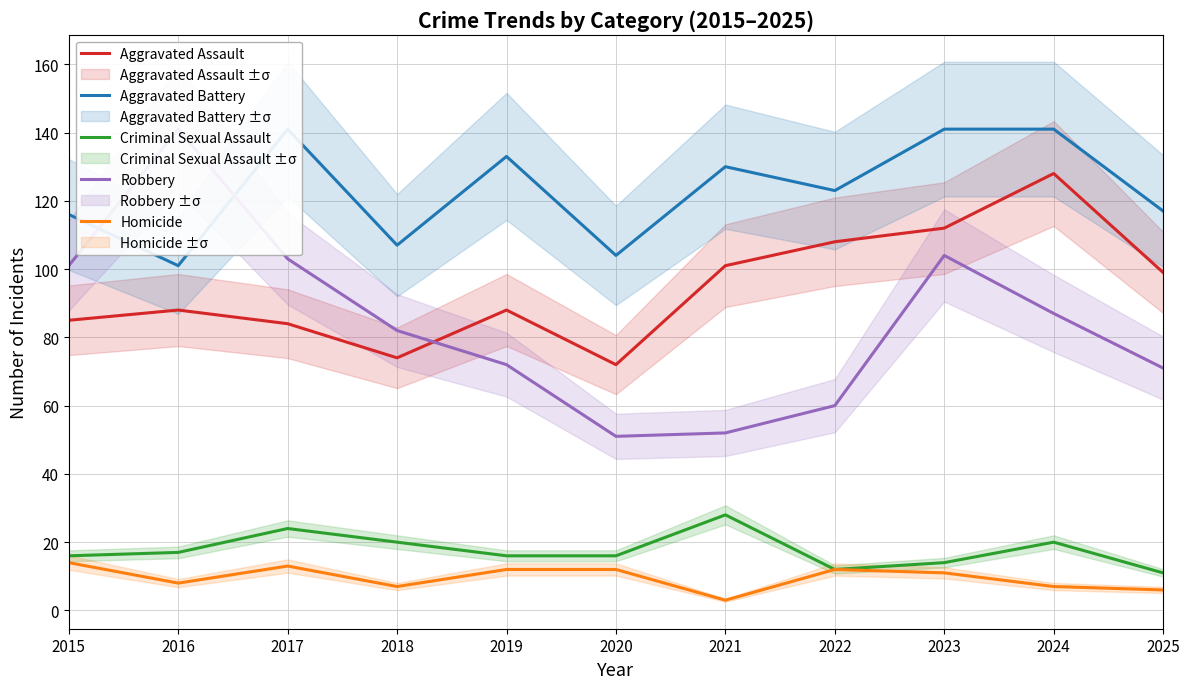

Count the number of categories in the chart.

11